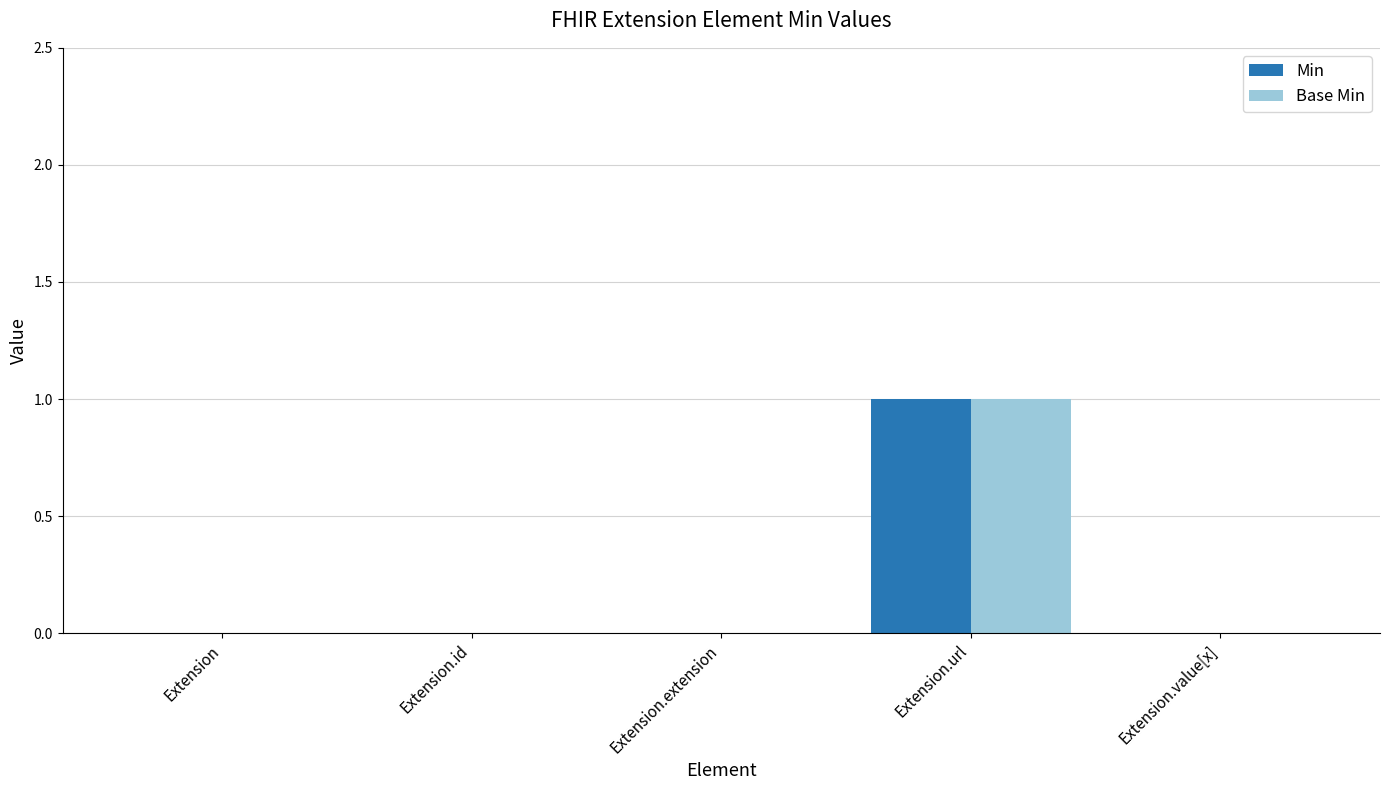

The value of Base Min at Extension.value[x] is 0. True or false?

True